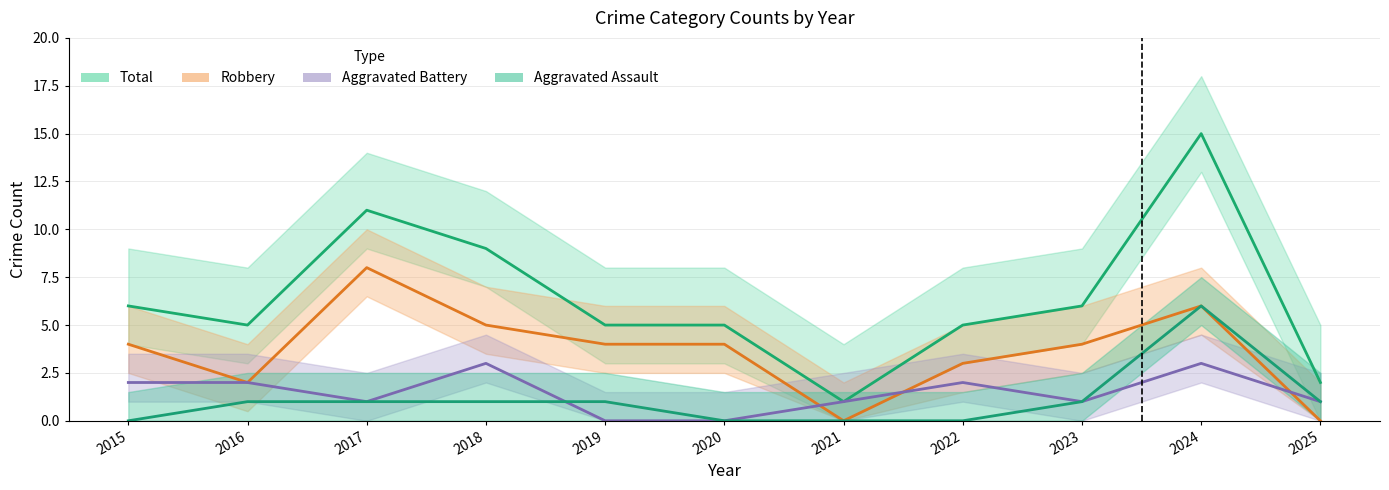

Rank the series by their maximum value, from lowest to highest.

Aggravated Battery, Aggravated Assault, Robbery, Total